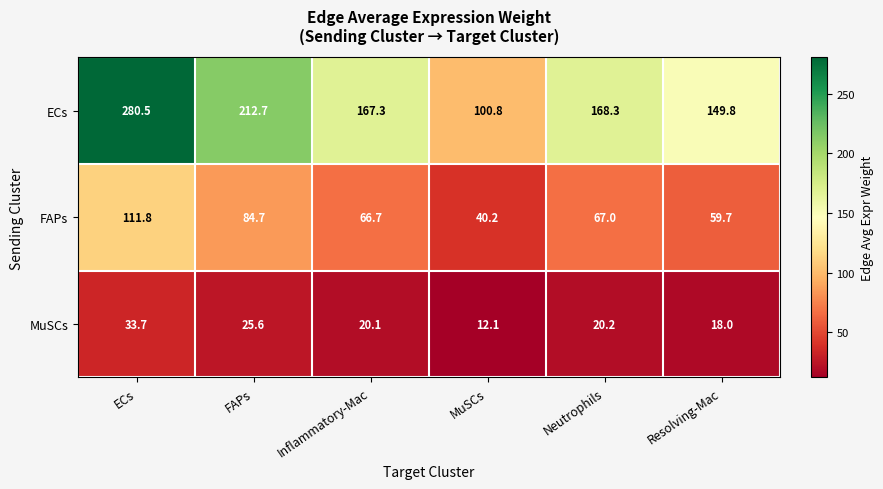

Rank the series by their maximum value, from highest to lowest.

ECs, FAPs, MuSCs